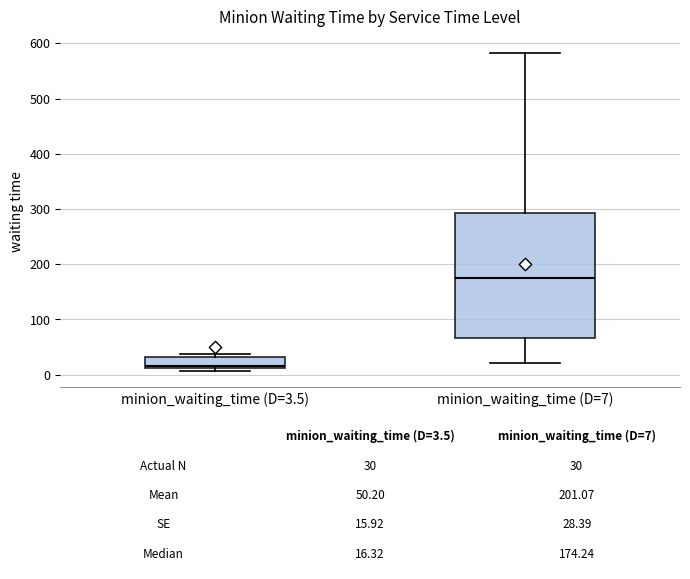

Comparing the boxes themselves (not the whiskers), which one is the tallest?

minion_waiting_time (D=7)